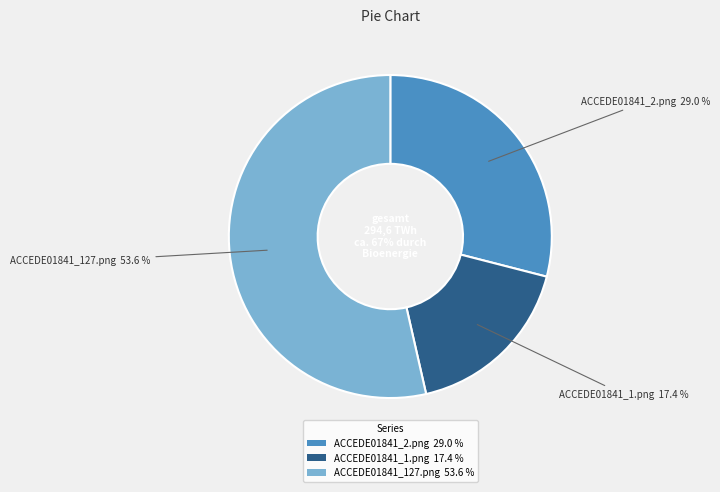

What is the largest slice in the pie chart?

ACCEDE01841_127.png